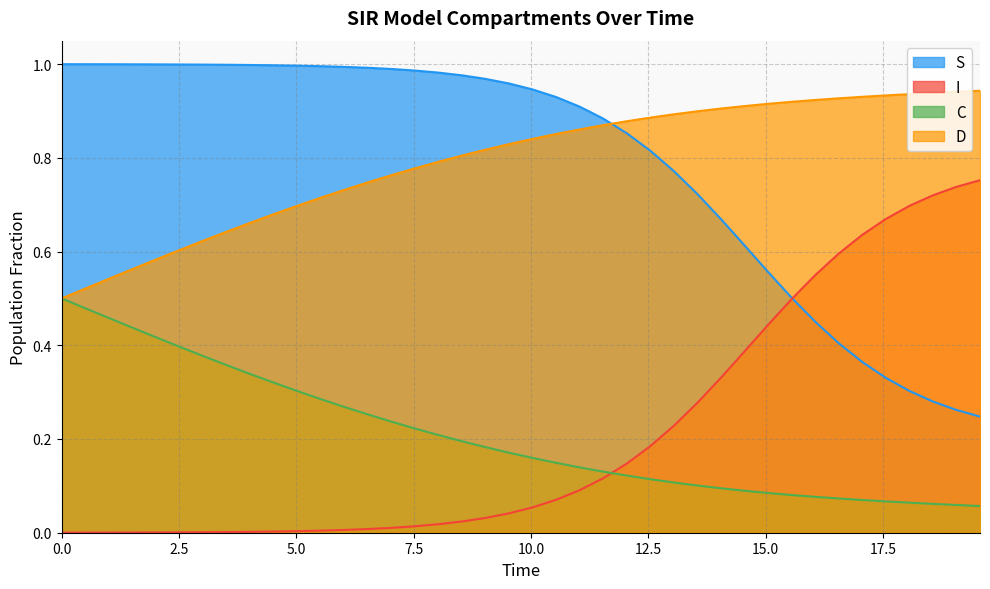

True or false: C and S cross at least once.

False